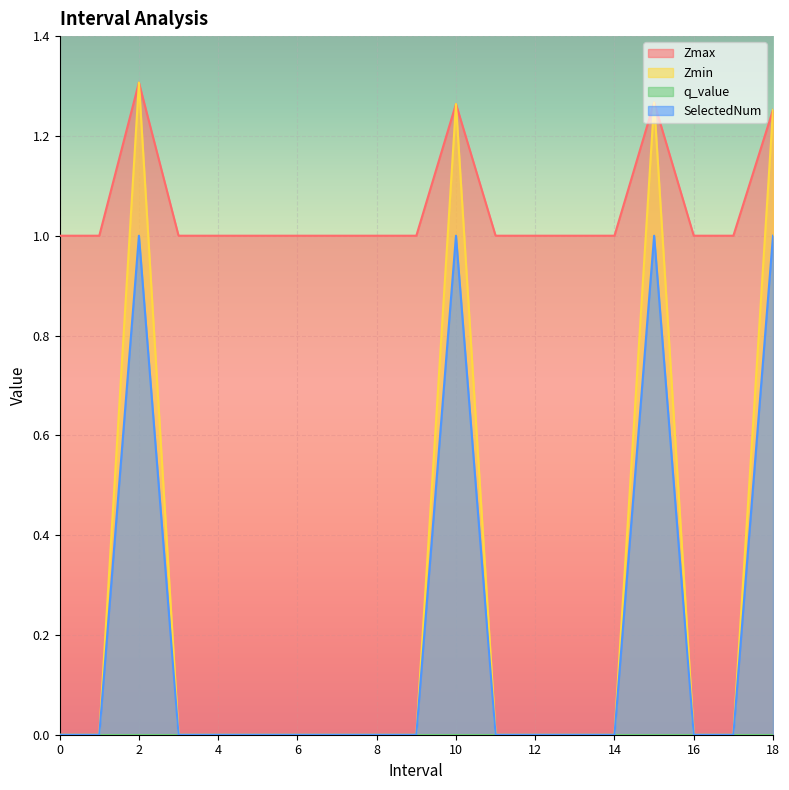

True or false: Zmax and Zmin cross at least once.

False